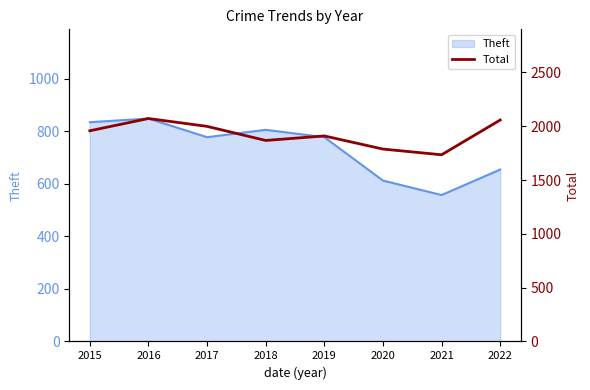

The value at 2017 is 570. True or false?

False